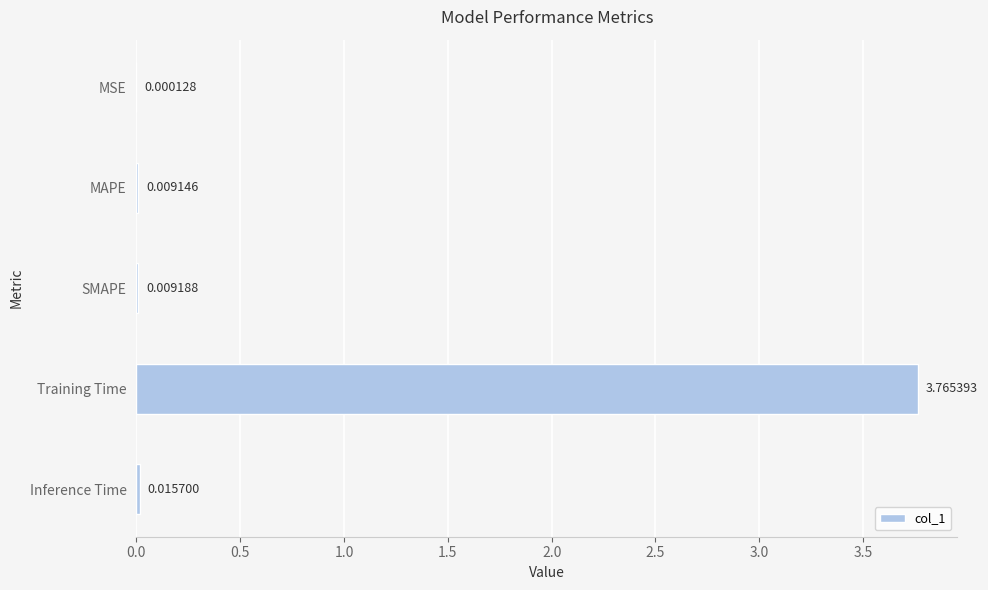

Which category has the highest value across all series?

Training Time